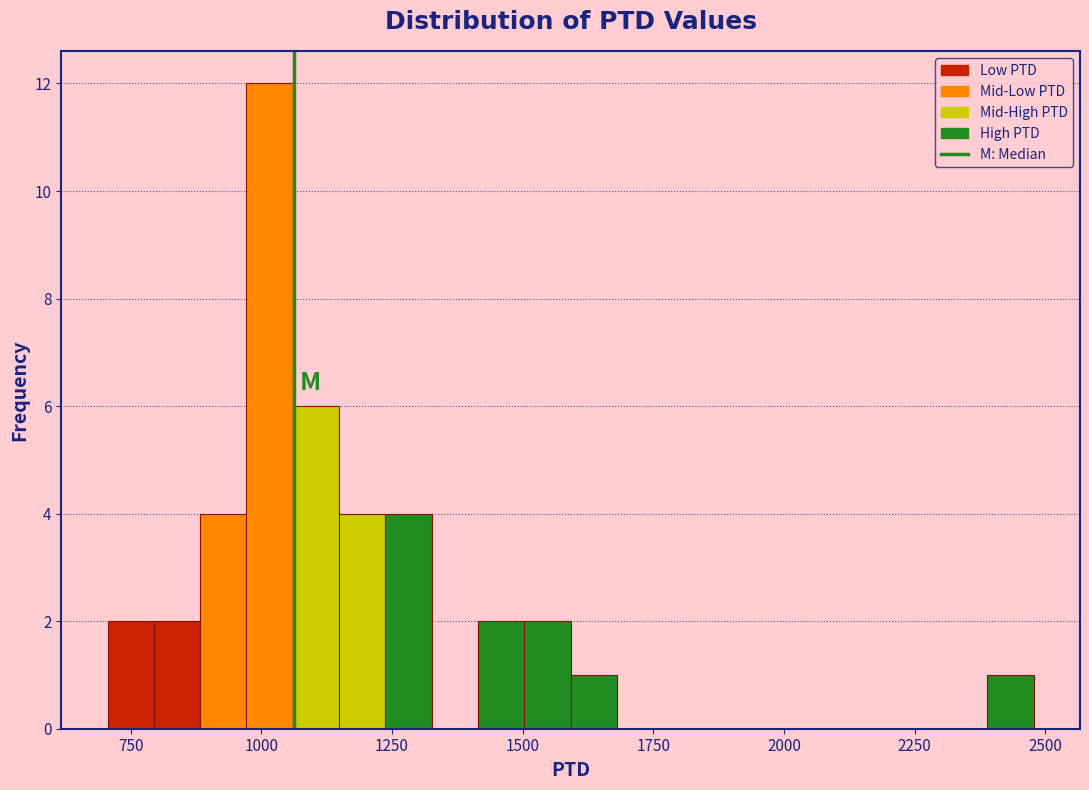

Around what value on the x-axis is the tallest bar? Give the approximate position of its centre, as read against the axis.

1000